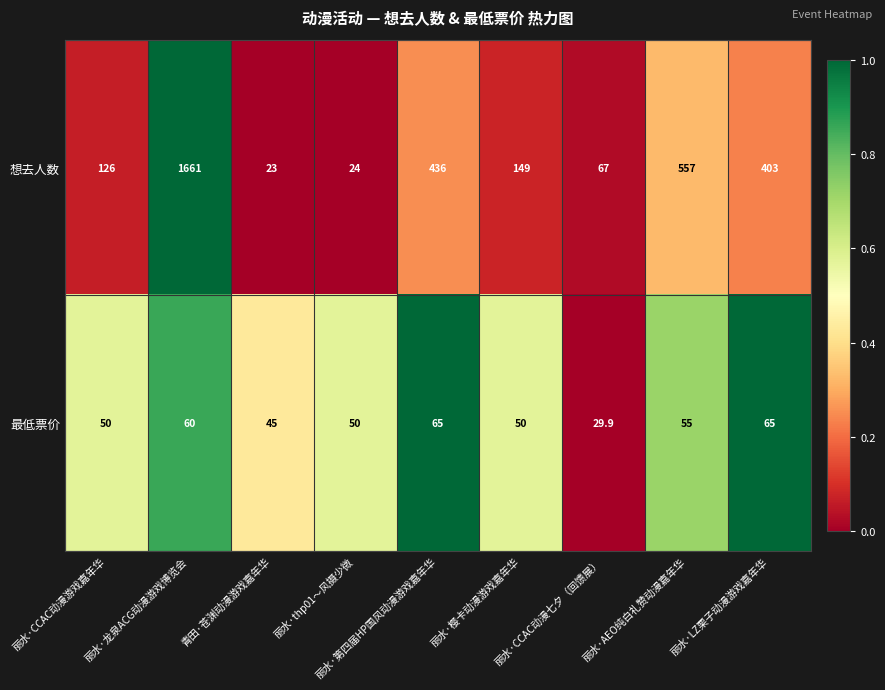

Which series has the widest spread of values?

想去人数